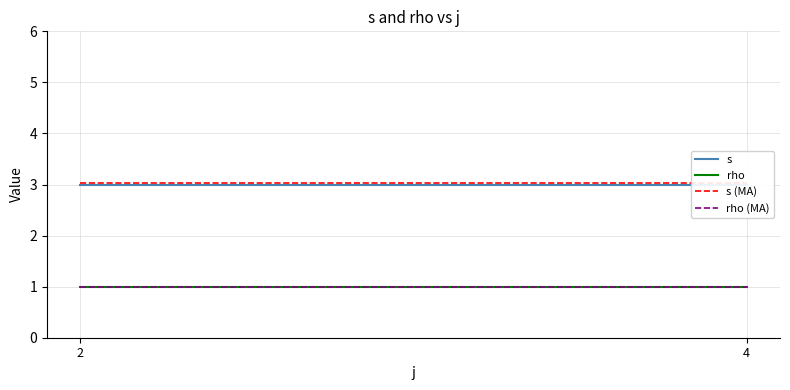

What is the average value of the rho series?

1.0